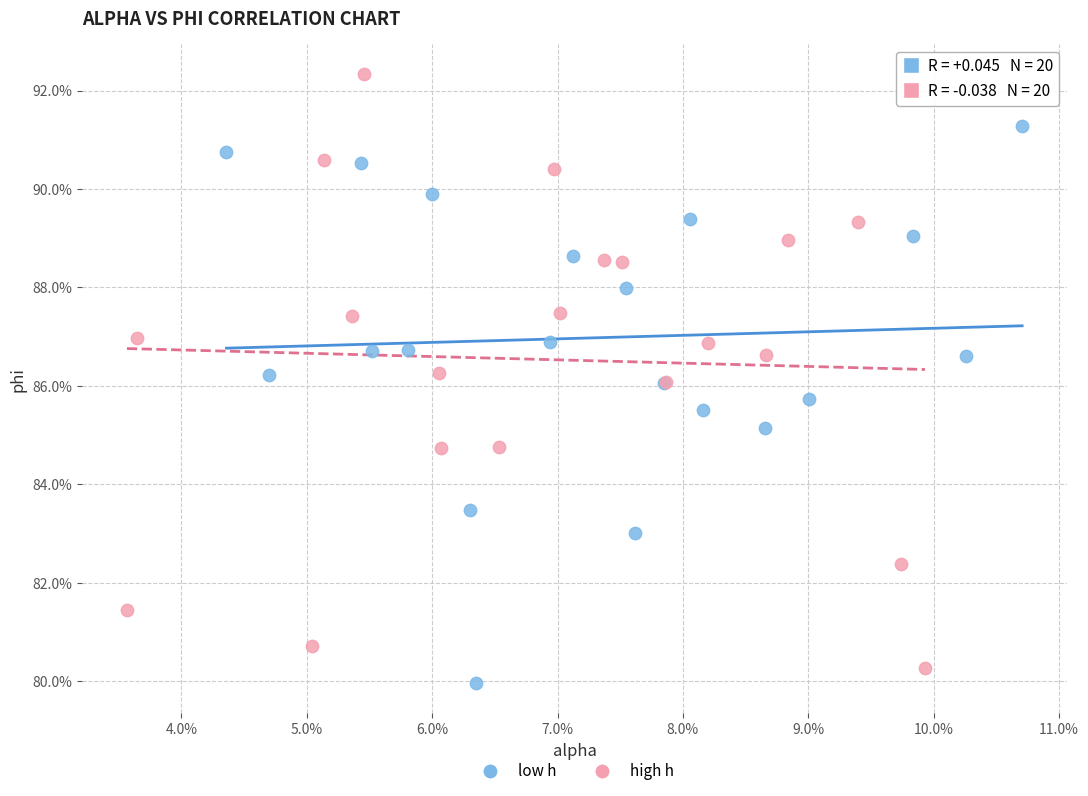

Which series has the largest Y range (max minus min)?

high h